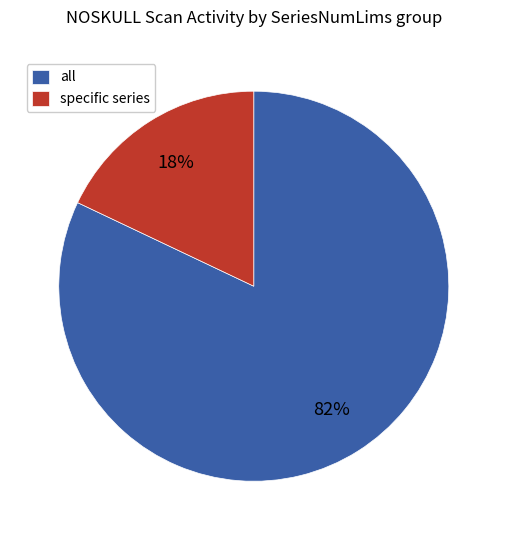

What percentage is the all slice, to the nearest percent?

82%